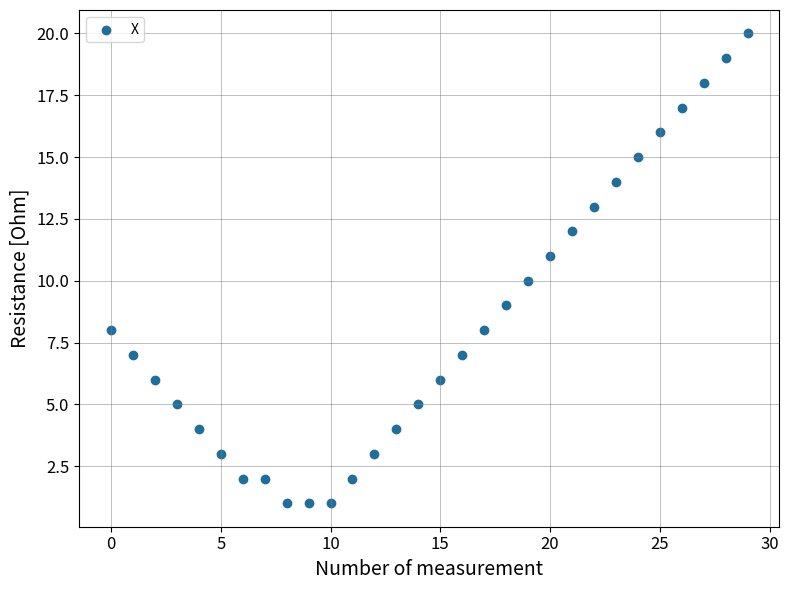

What is the range of Y values (max minus min)?

19